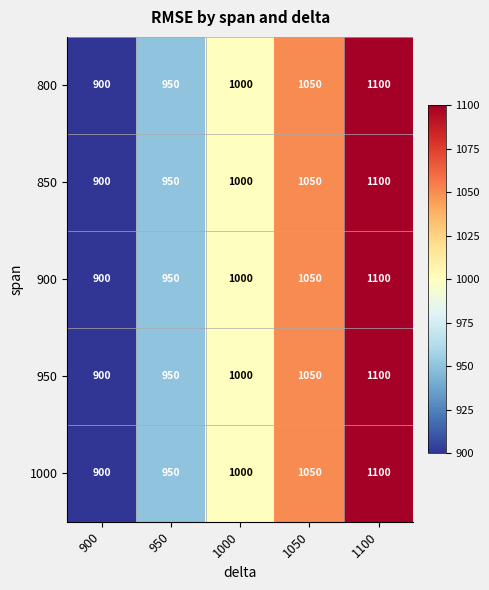

True or false: 800 has a value of 474 at 900.

False